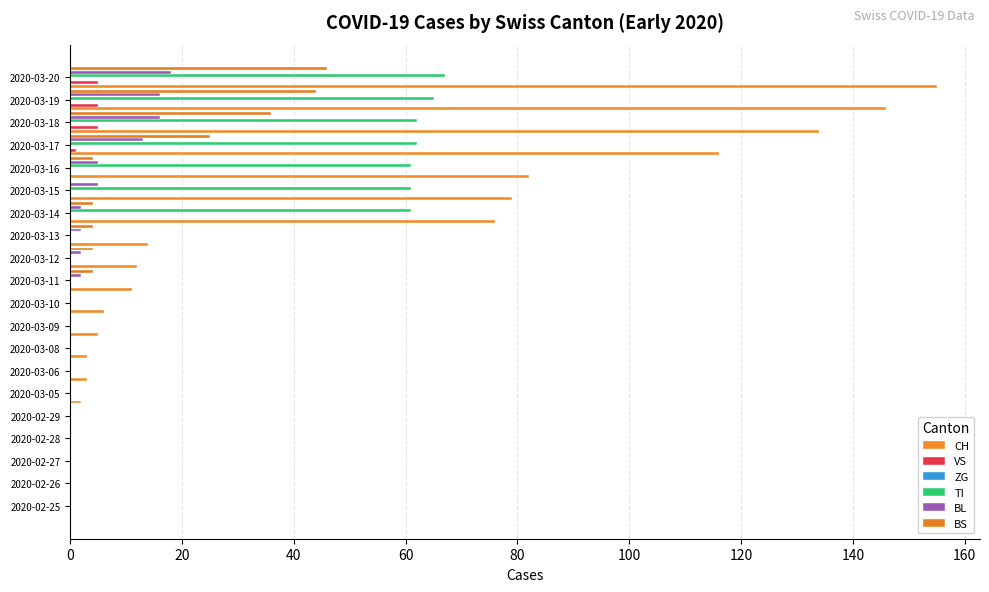

How many data points in BS are above 0?

9